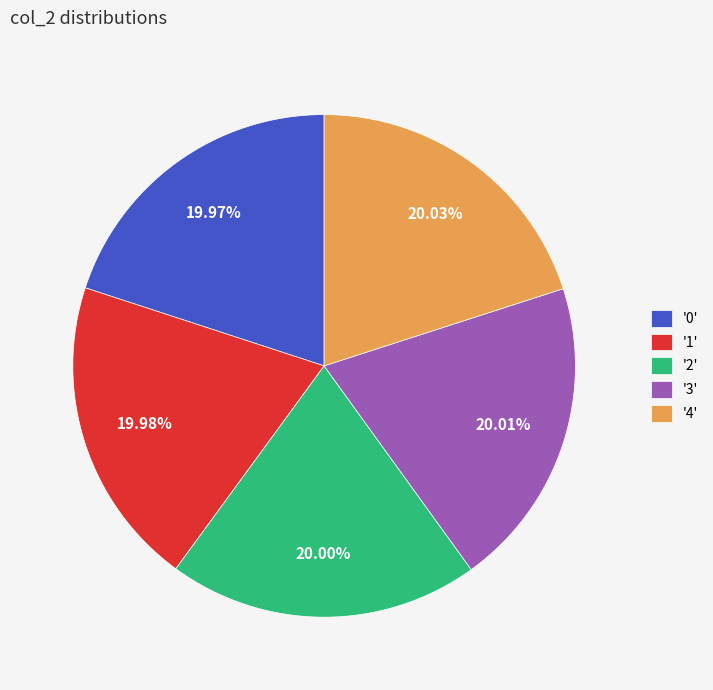

Does '0' represent more than half of the total?

No